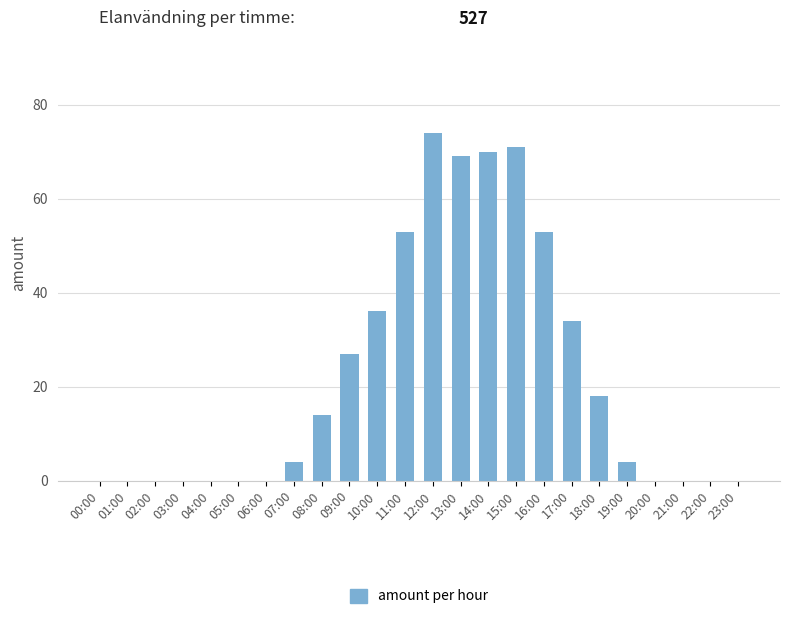

What is the difference between the values at 08:00 and 17:00?

20